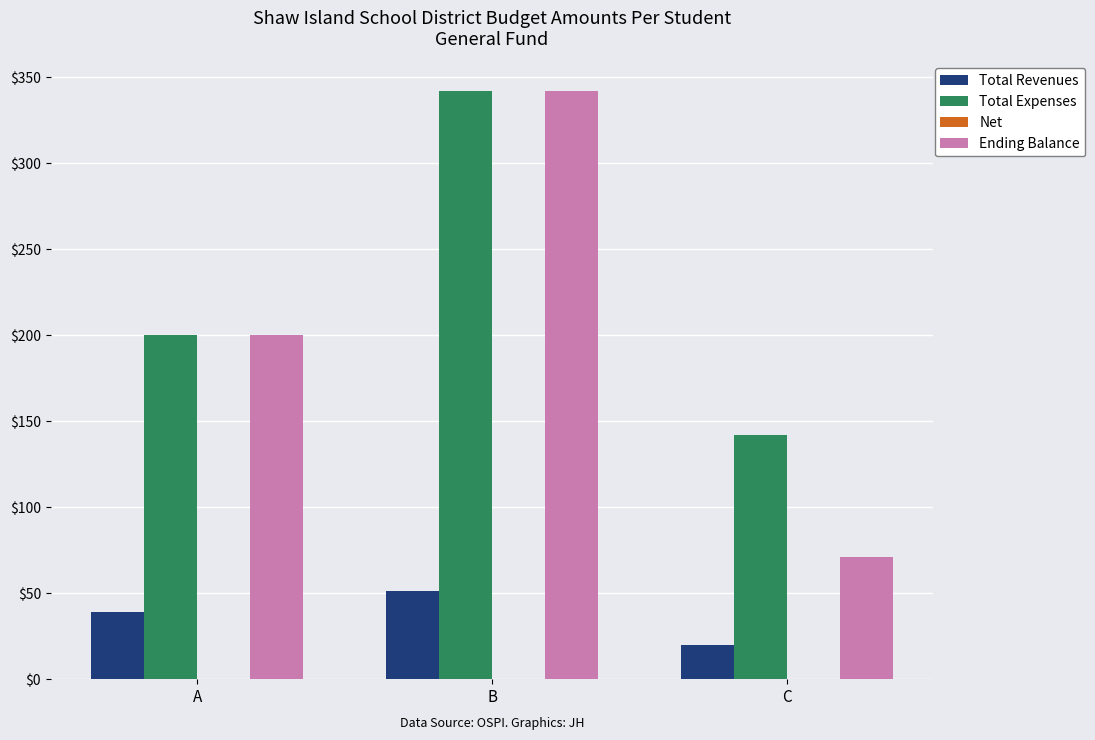

True or false: Total Revenues has a value of 39 at A.

True